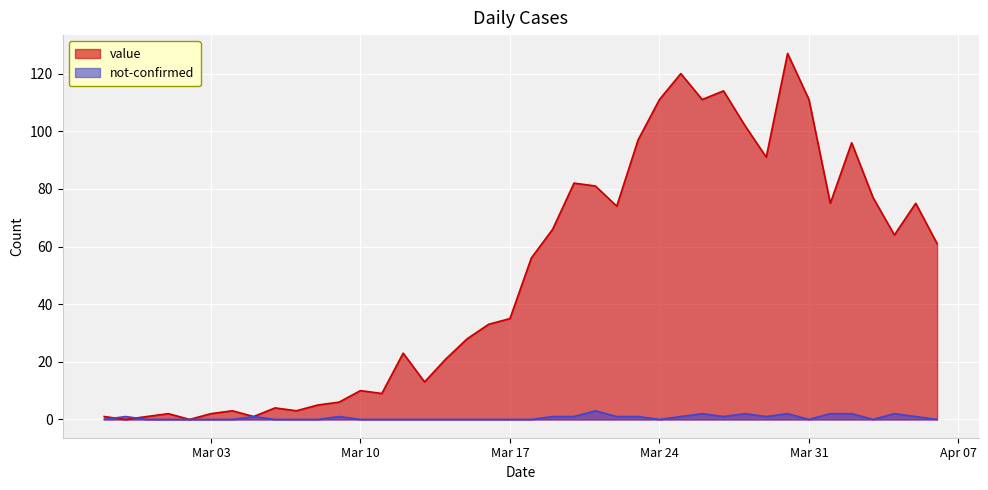

Which series has the widest spread of values?

value